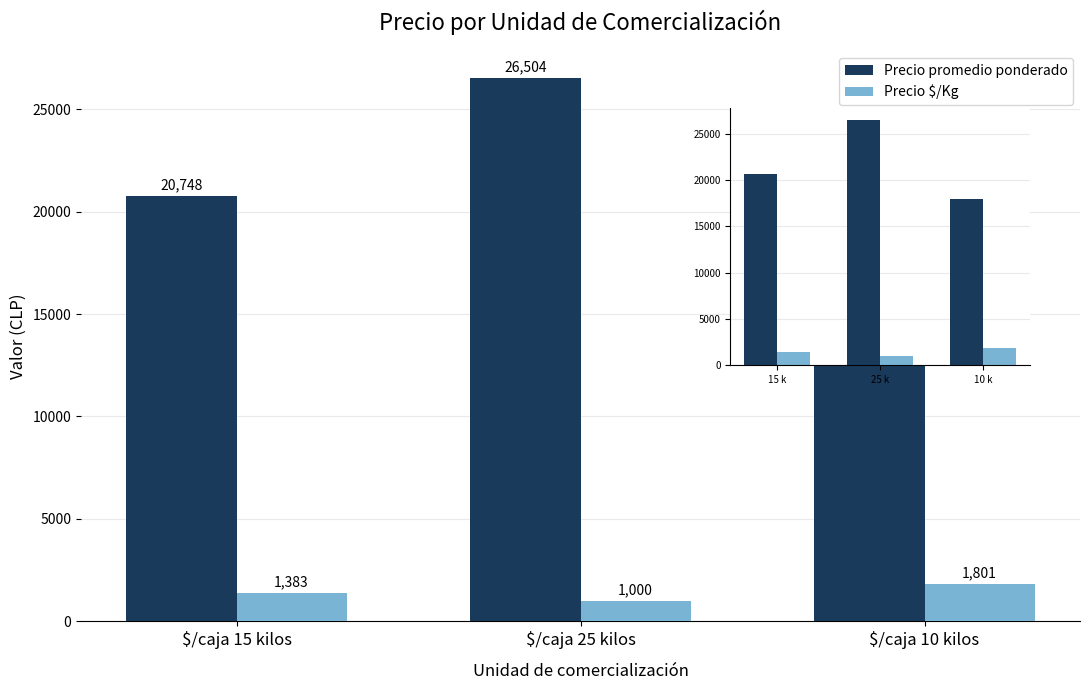

Reading left to right, what are all the values shown in this chart?

Precio promedio ponderado: $/caja 15 kilos=20748	$/caja 25 kilos=26504	$/caja 10 kilos=18007
Precio $/Kg: $/caja 15 kilos=1383	$/caja 25 kilos=1000	$/caja 10 kilos=1801